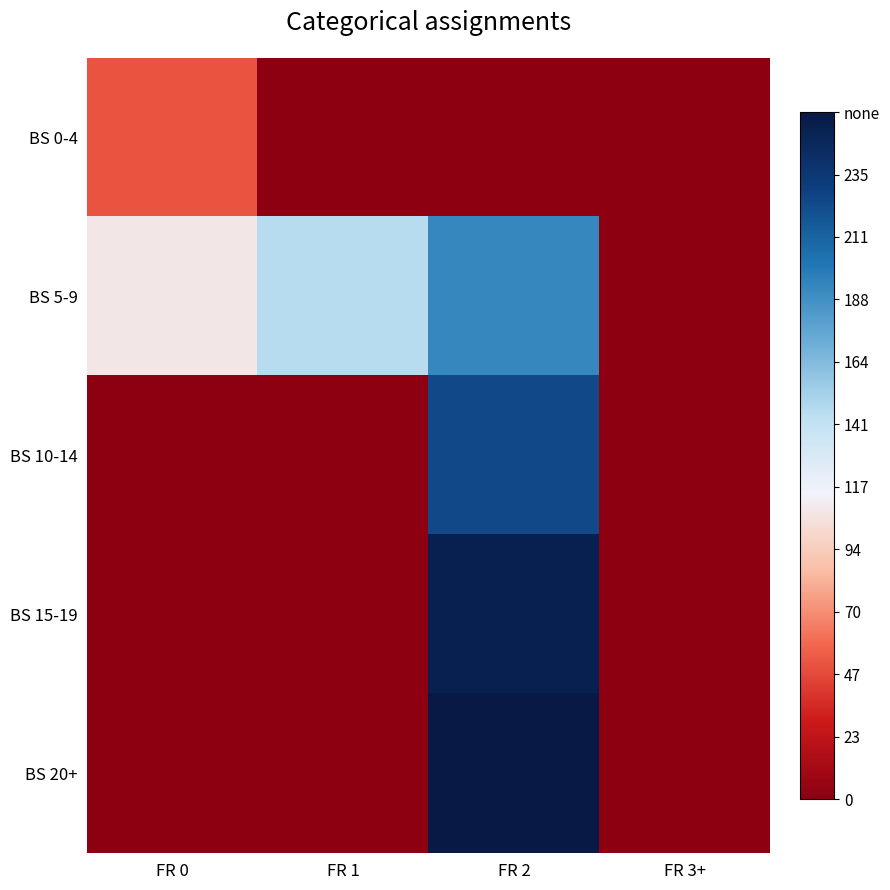

Reading right to left, transcribe all the data shown in this chart.

BS 0-4: FR 3+=0.0	FR 2=0.0	FR 1=0.0	FR 0=51.1
BS 5-9: FR 3+=0.0	FR 2=193.0	FR 1=146.5	FR 0=108.5
BS 10-14: FR 3+=0.0	FR 2=224.7	FR 1=0.0	FR 0=0.0
BS 15-19: FR 3+=0.0	FR 2=253.7	FR 1=0.0	FR 0=0.0
BS 20+: FR 3+=0.0	FR 2=259.0	FR 1=0.0	FR 0=0.0